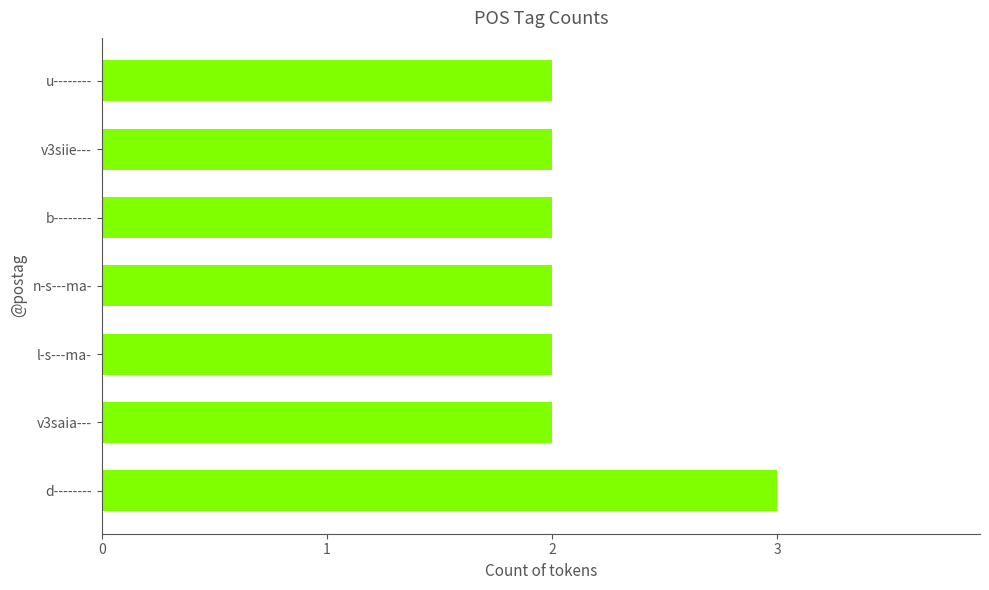

What is the sum of all values?

15